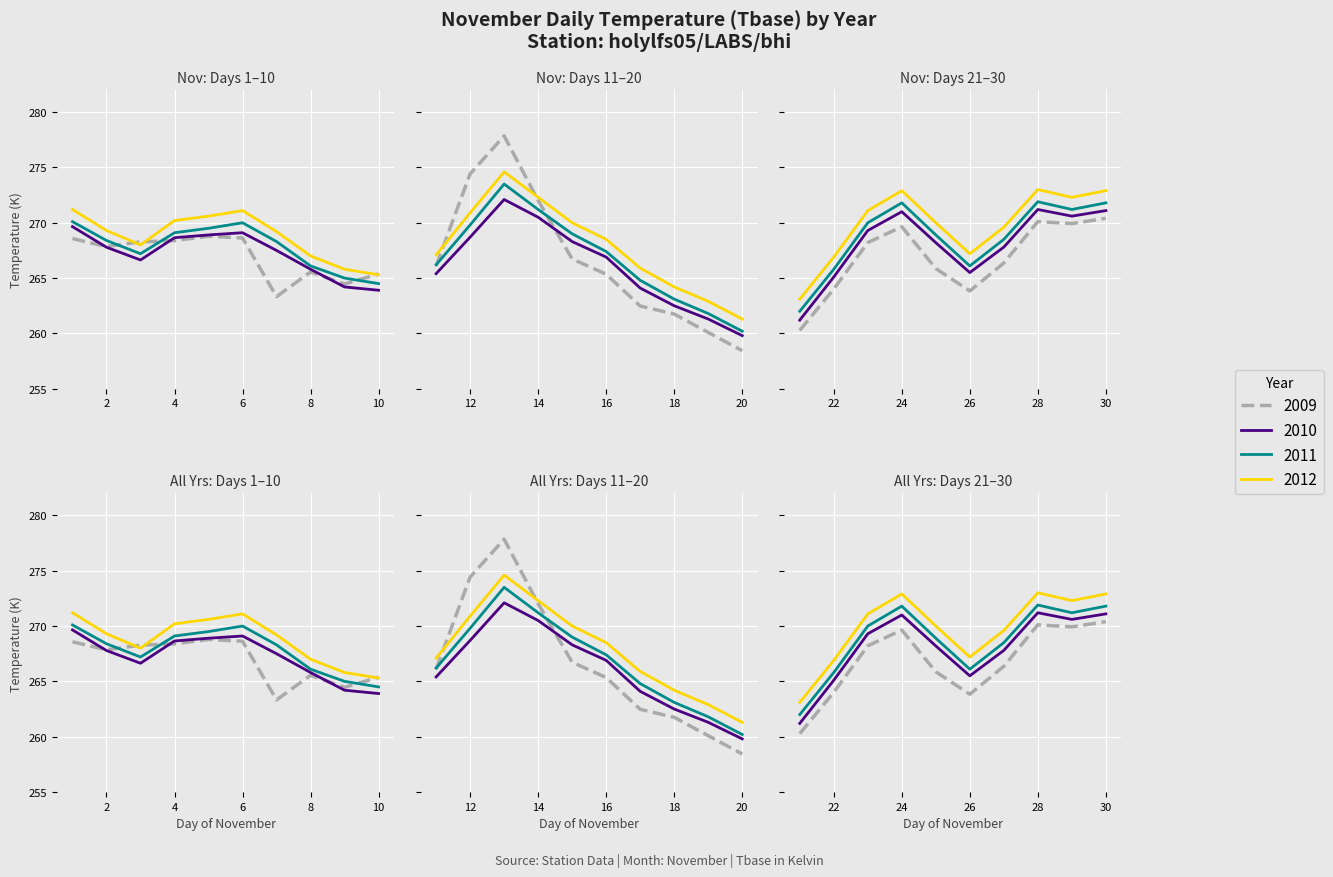

What is the value of the 2010 point at the 4th from the left?

268.6